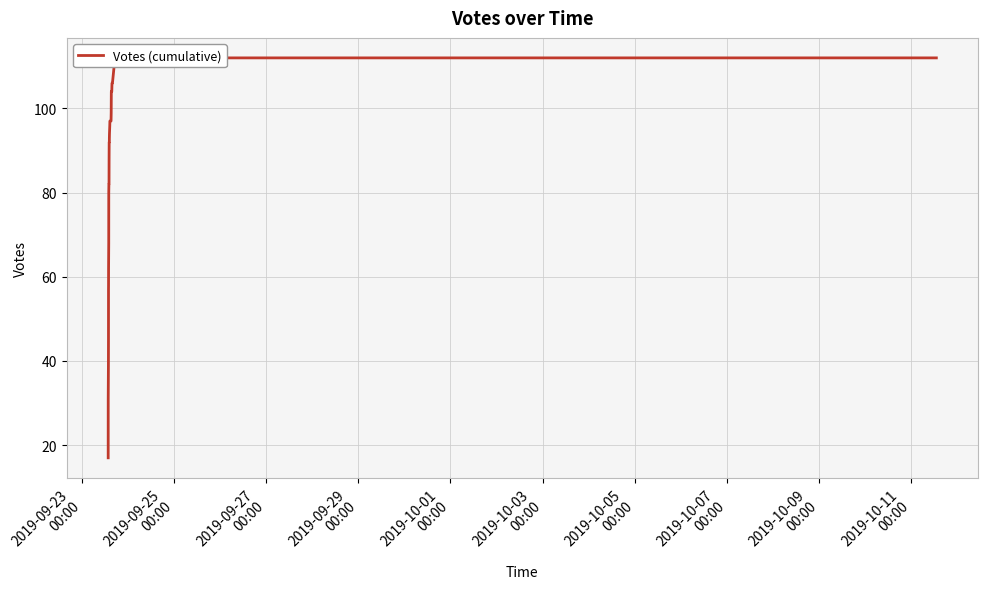

What is the greatest value displayed?

112